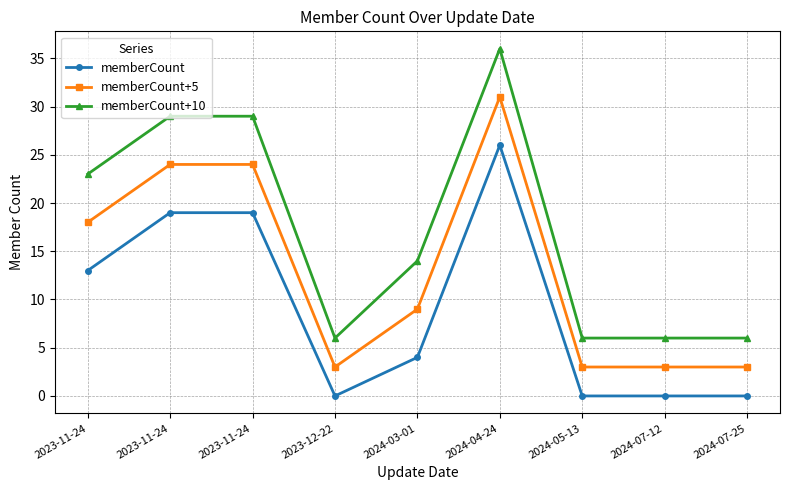

How many values in the memberCount+10 series are below 14?

4